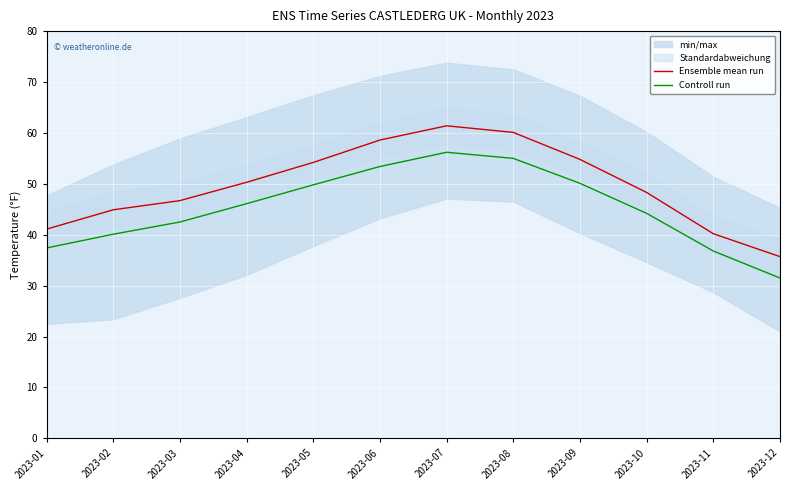

At which category does Controll run reach its first local peak?

2023-07